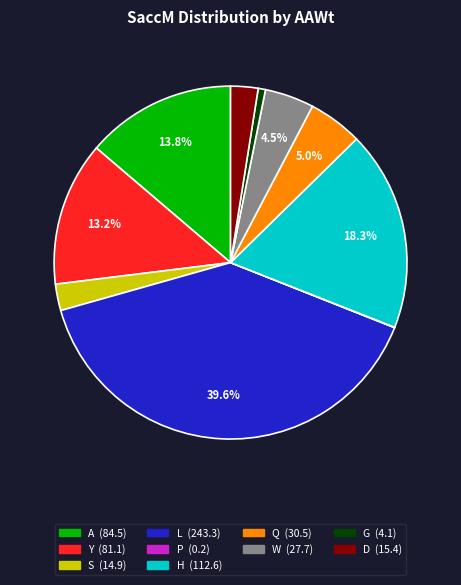

Is there a majority slice in this chart?

No